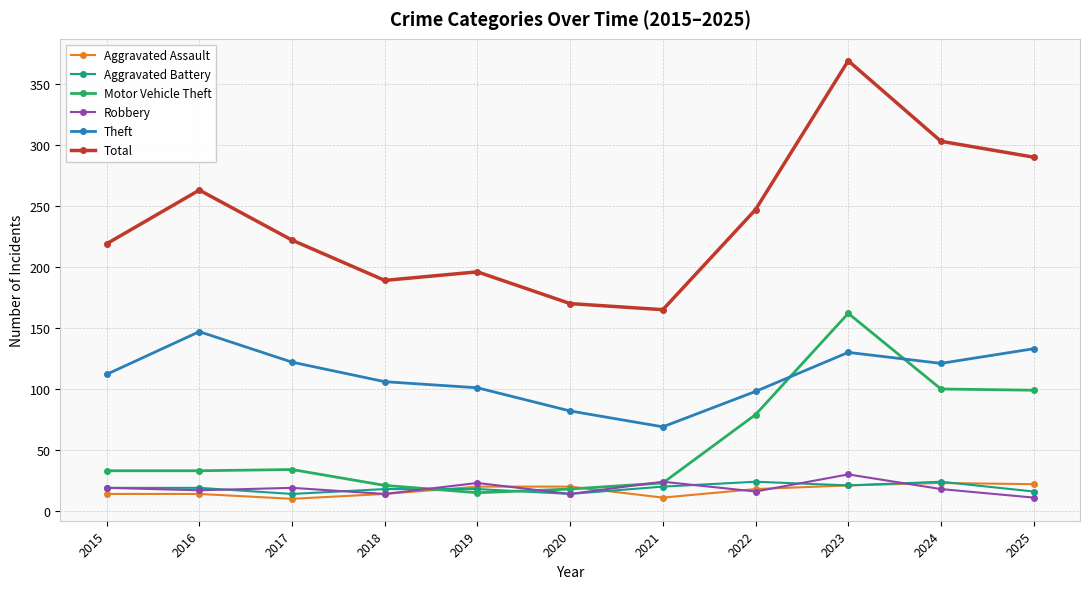

What is the maximum value shown in the chart?

369